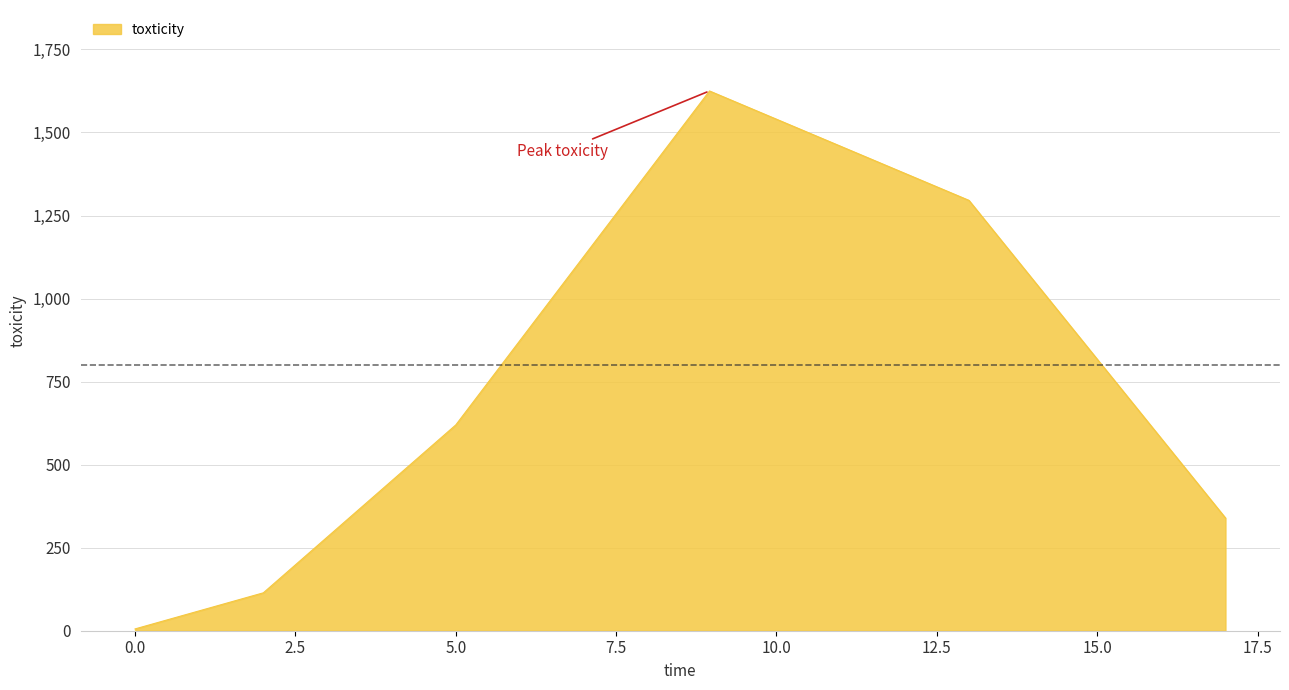

True or false: the data has more than 2 interior local peaks.

False